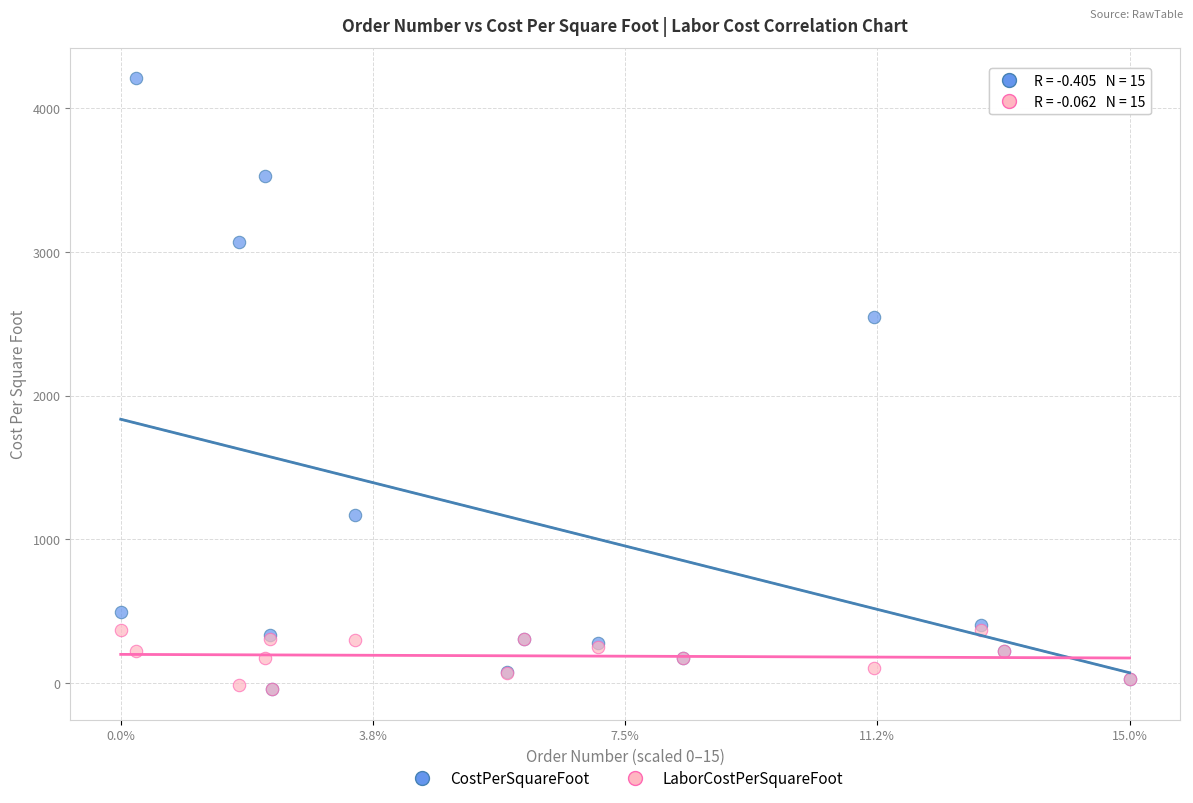

In the CostPerSquareFoot series, what Y value is closest to 2081?

2548.0